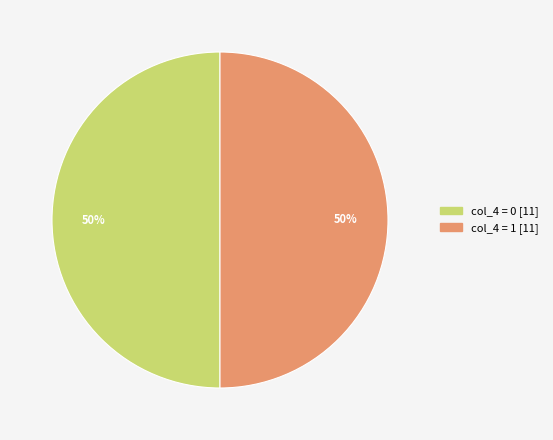

To the nearest percent, what is the average slice percentage?

50%